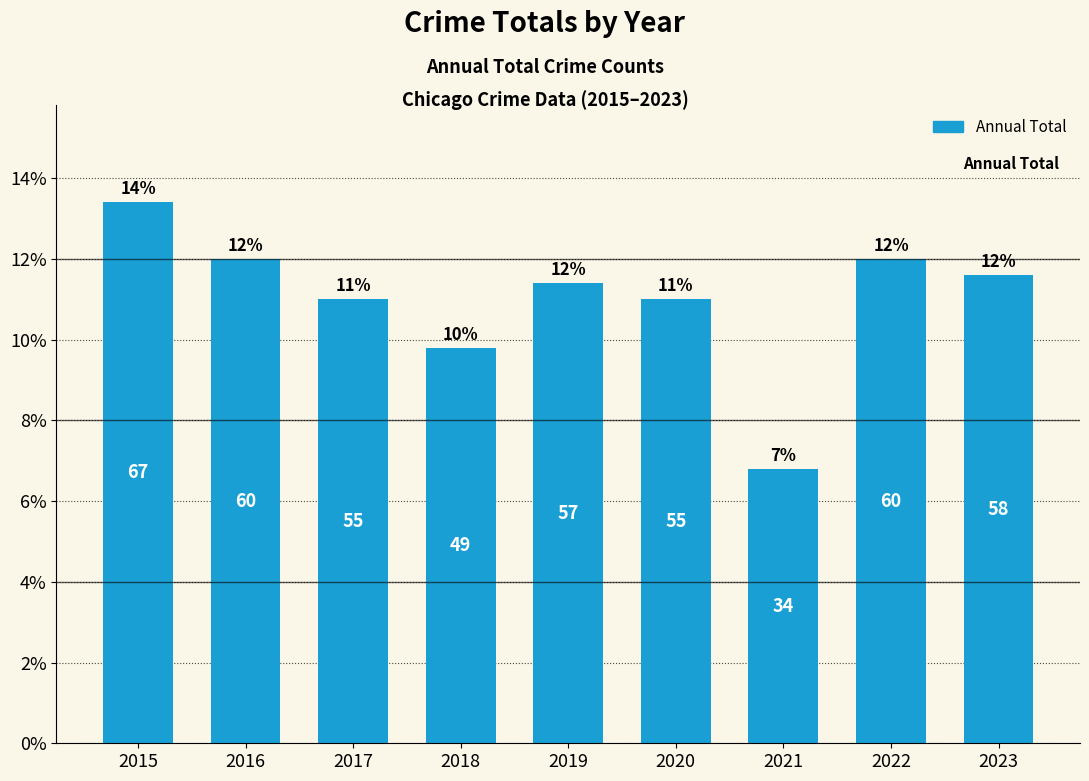

Does the chart contain stacked bars?

No